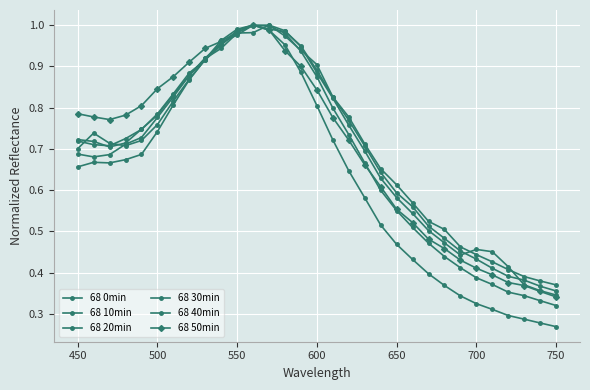

Which label corresponds to the smallest value in the chart?

750